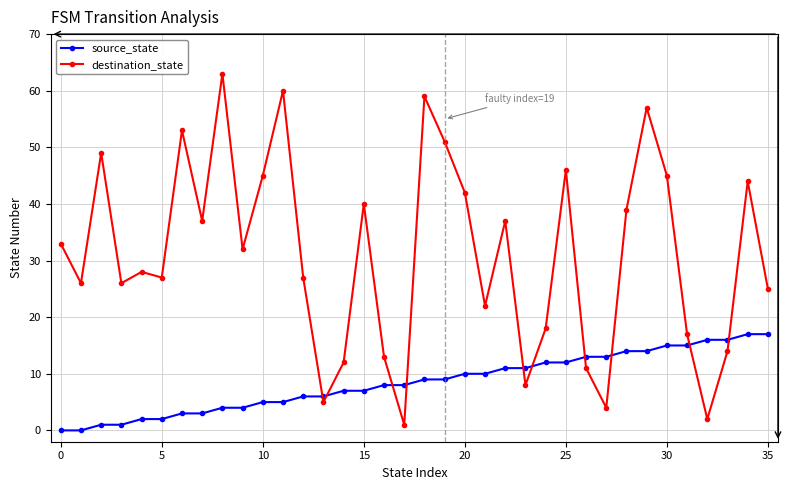

True or false: destination_state and source_state cross at least once.

True